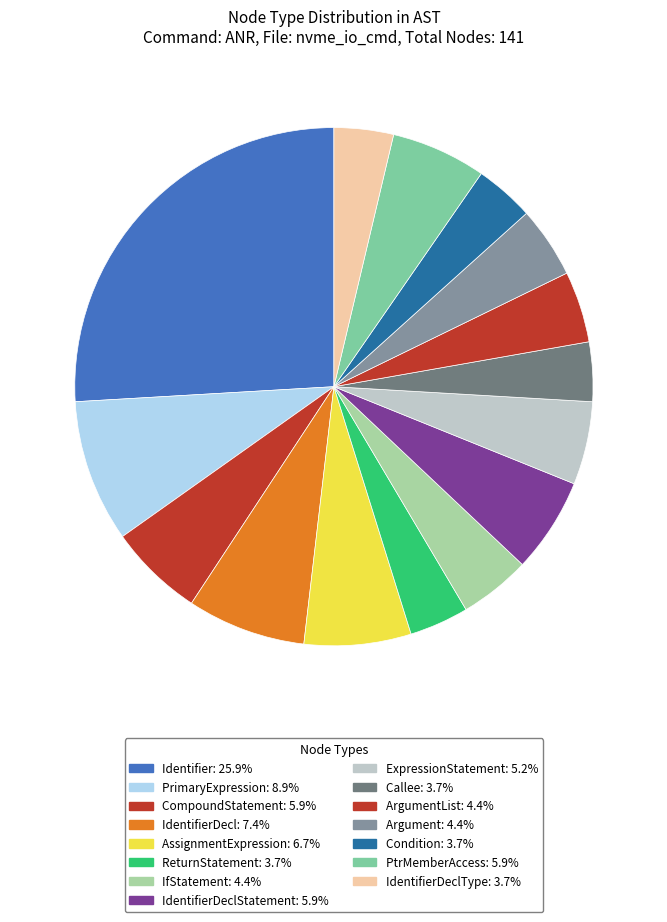

Count the number of slices in the pie.

15